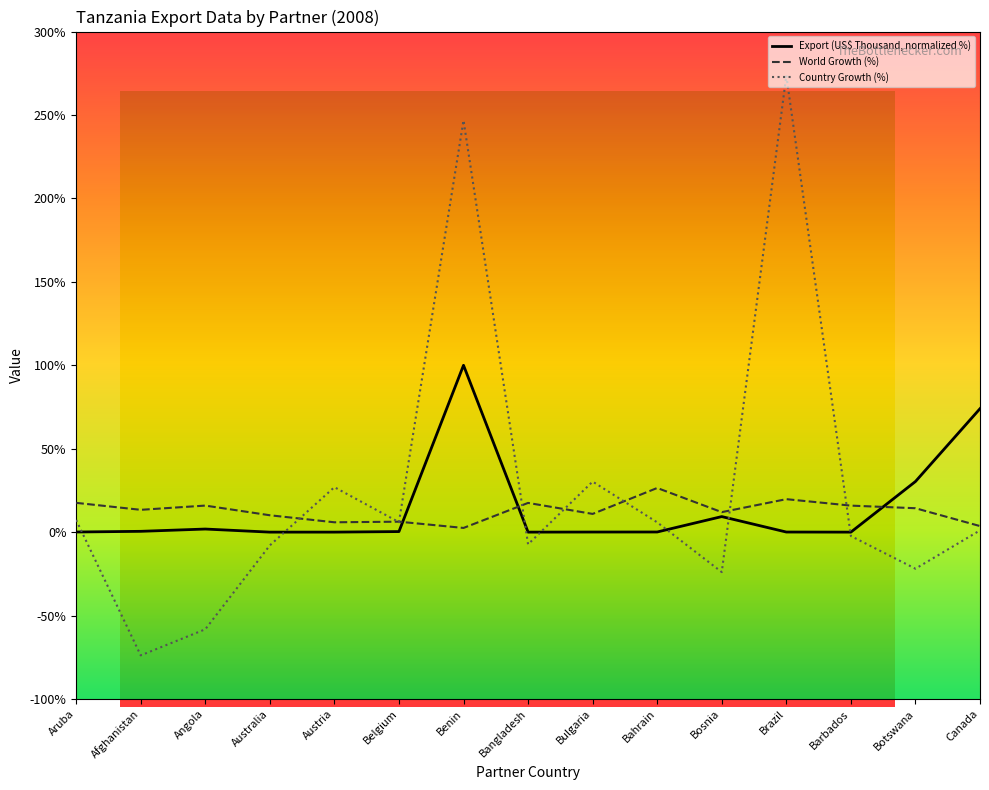

True or false: Country Growth (%) has more than 0 interior local peaks.

True